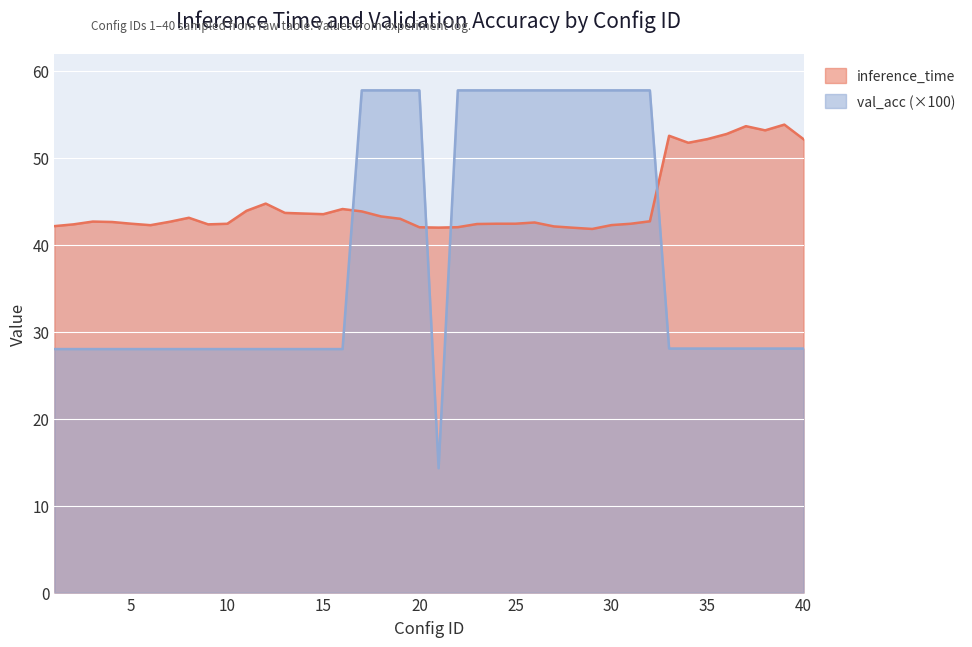

How many values in the inference_time series exceed 42?

35